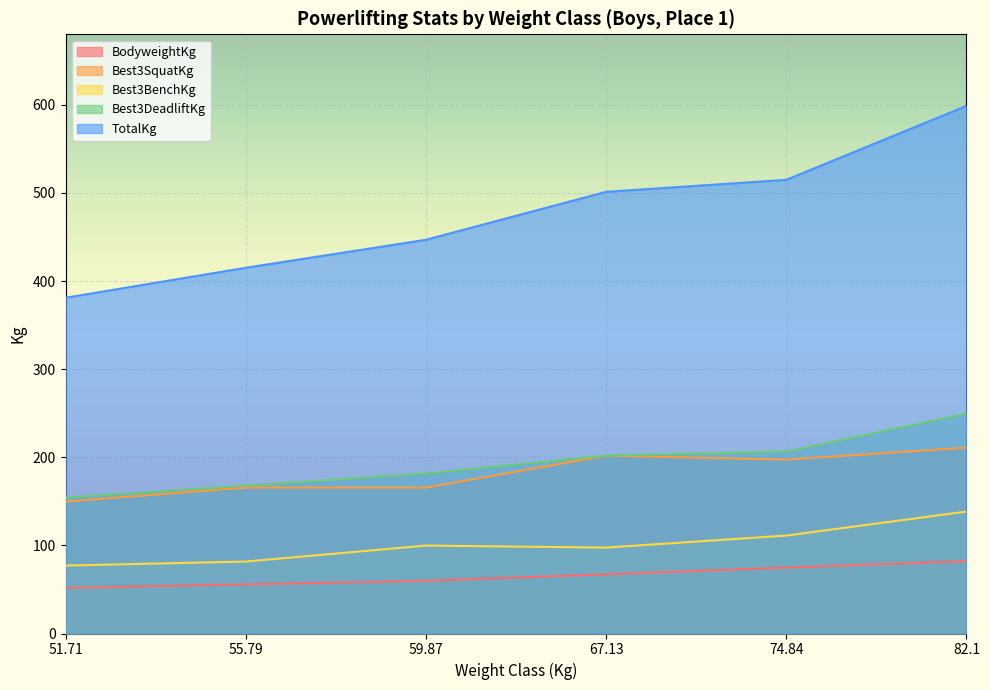

What position from the left is 82.1?

6